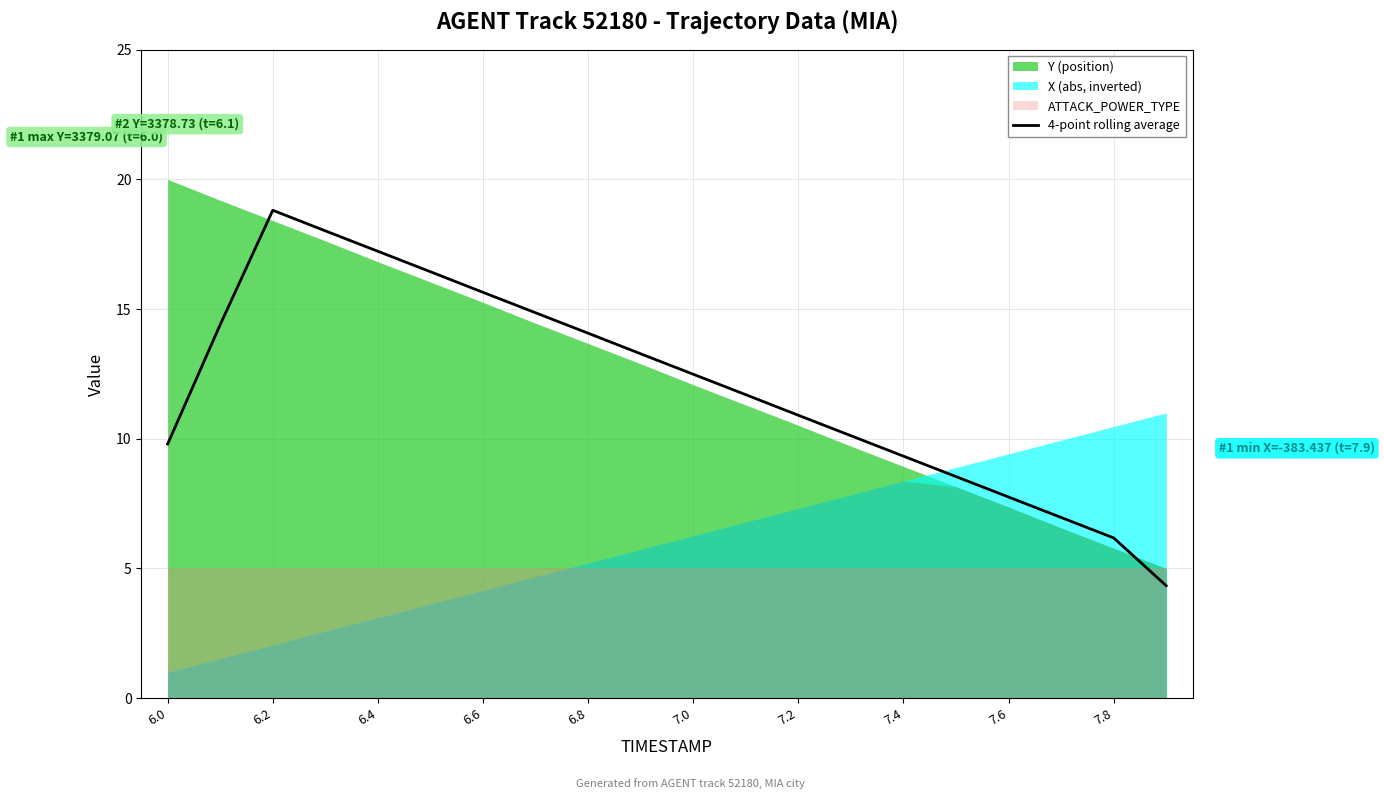

What is the value of the 12th point from the left?

11.7